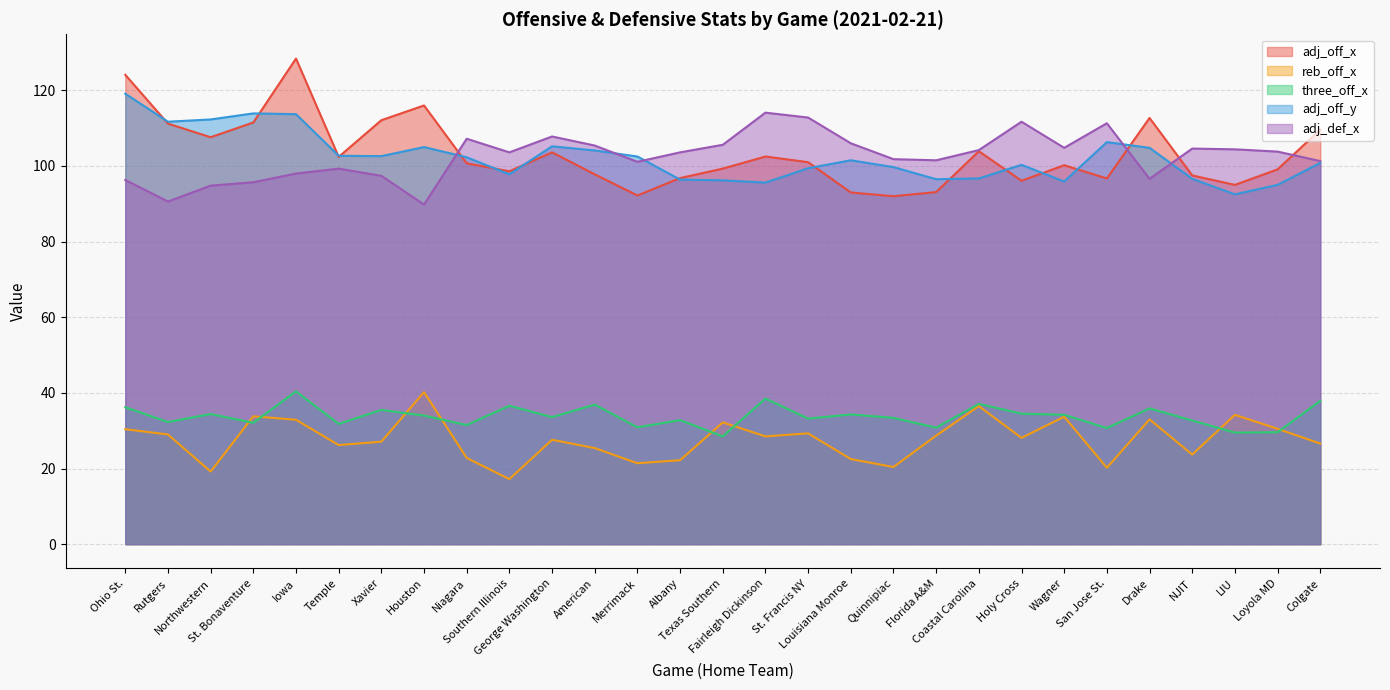

At which label is adj_off_x closest to 110?

Colgate